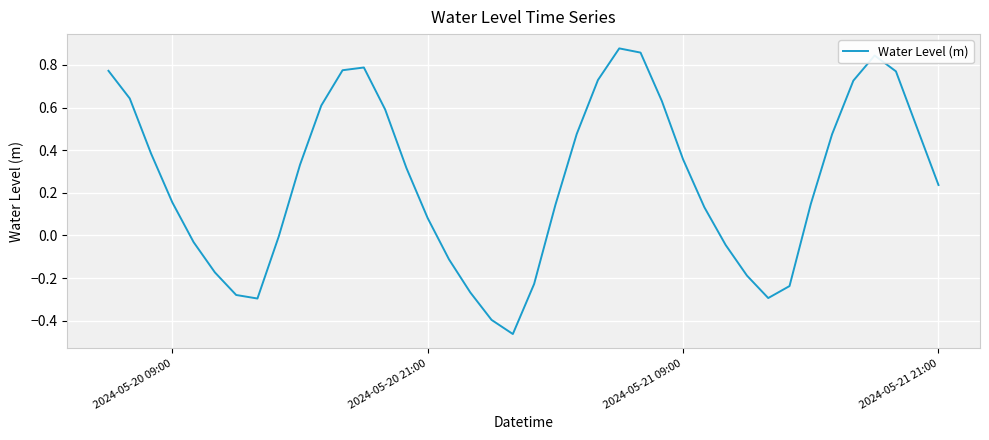

How many lines are shown in the chart?

1